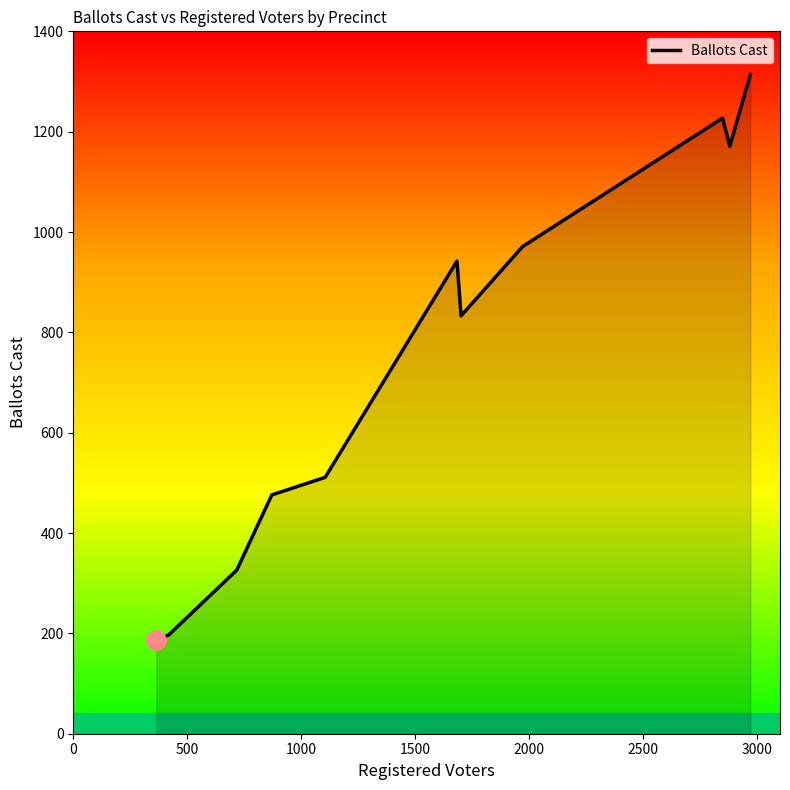

What is the greatest value displayed?

1314